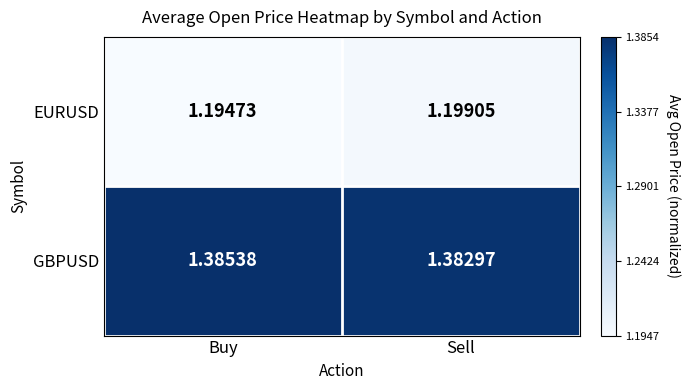

Which series has the largest total across all categories?

GBPUSD